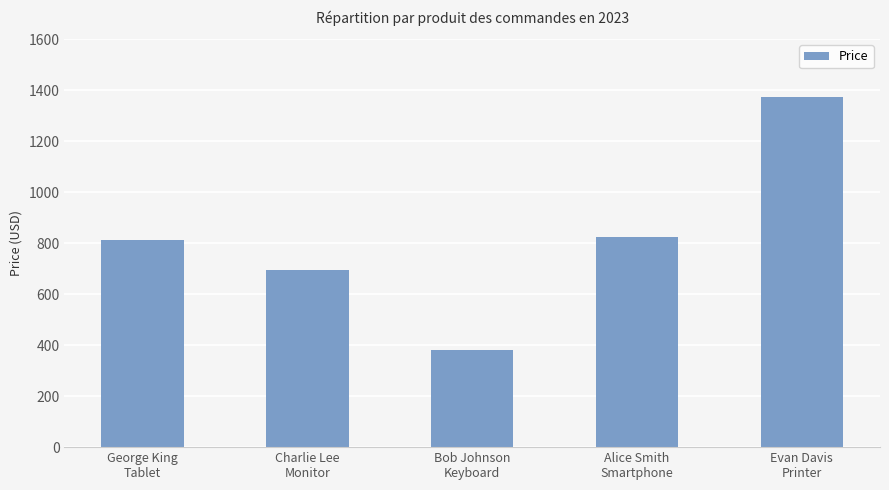

What is the change in value from Alice Smith
Smartphone to Evan Davis
Printer?

+550.3